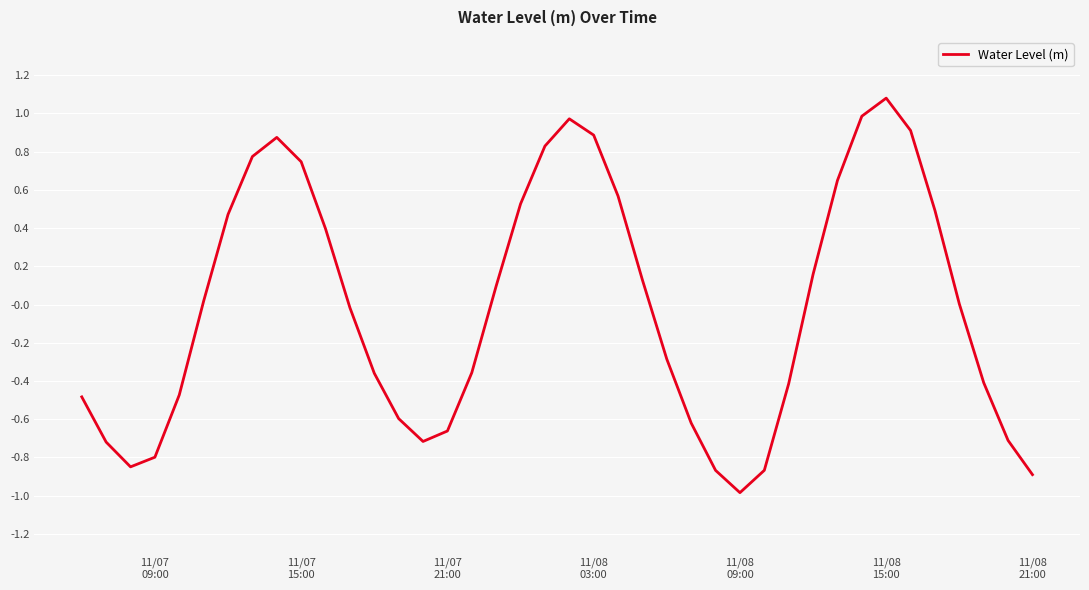

What is the difference between the maximum and minimum values?

2.1